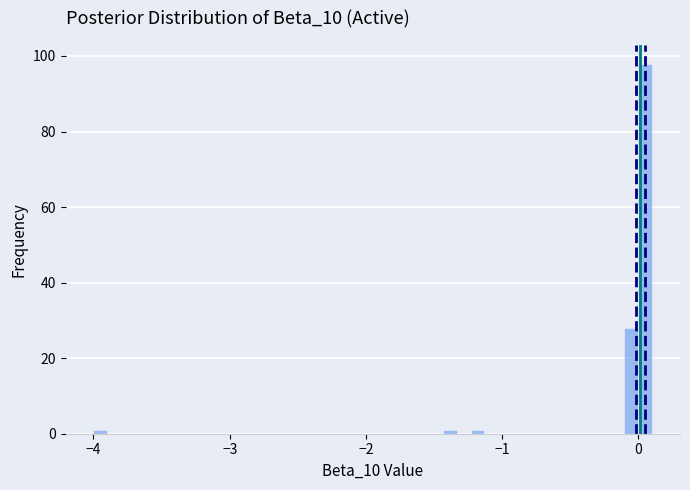

Around what value on the x-axis is the tallest bar? Give the approximate position of its centre, as read against the axis.

0.0